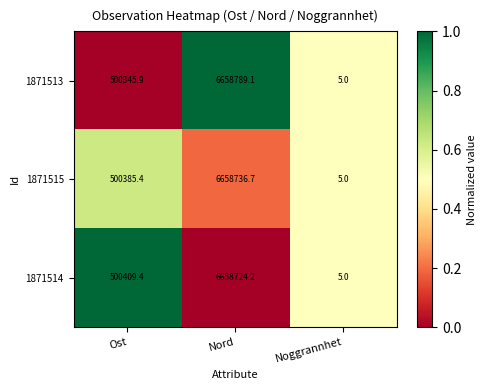

At which label is 1871513 closest to 3329397?

Ost